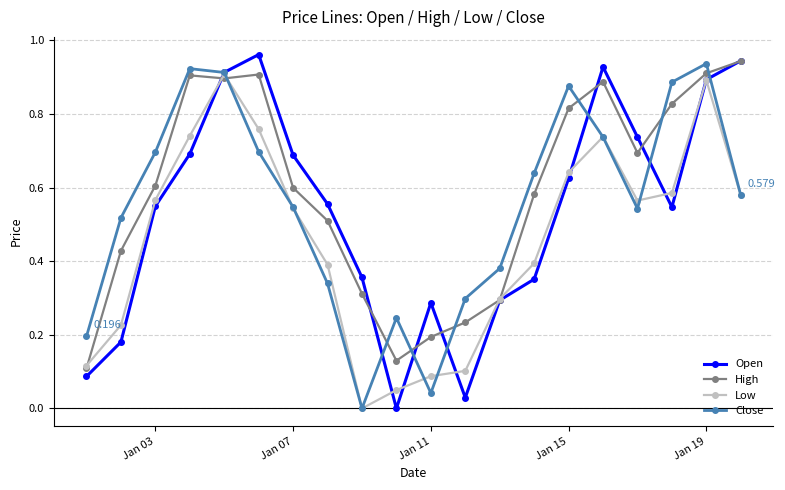

True or false: Open has more than 2 interior local peaks.

True